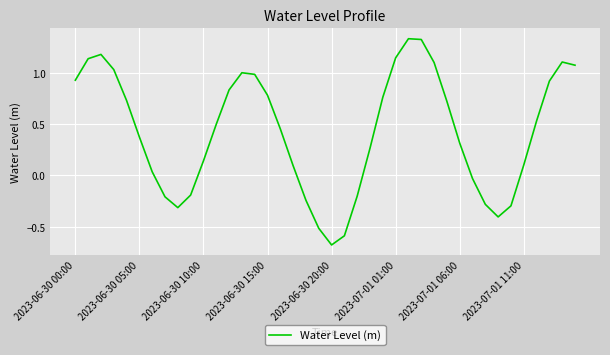

What is the sum of all values?

17.0